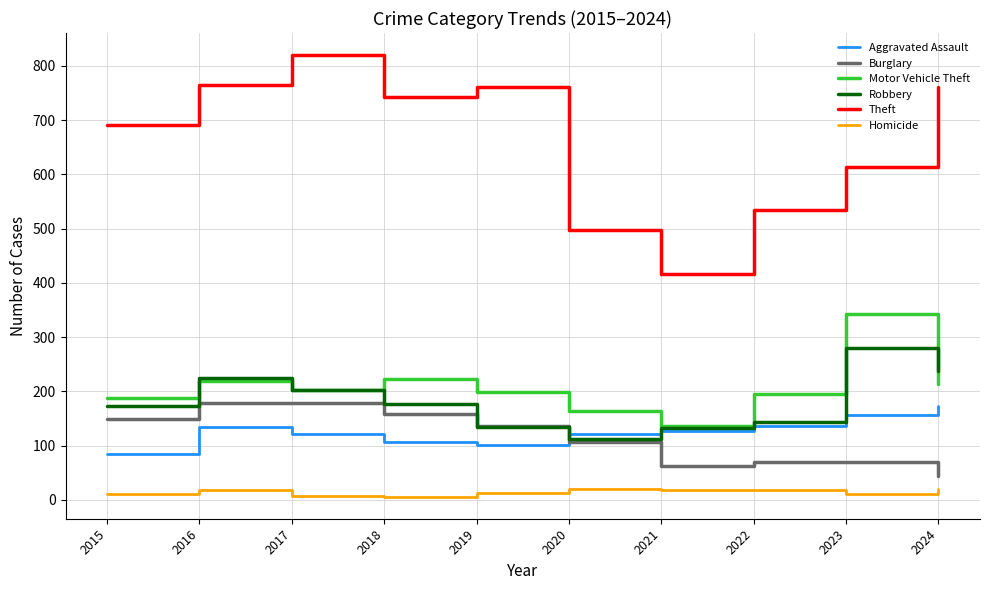

What is the average value of the Aggravated Assault series?

126